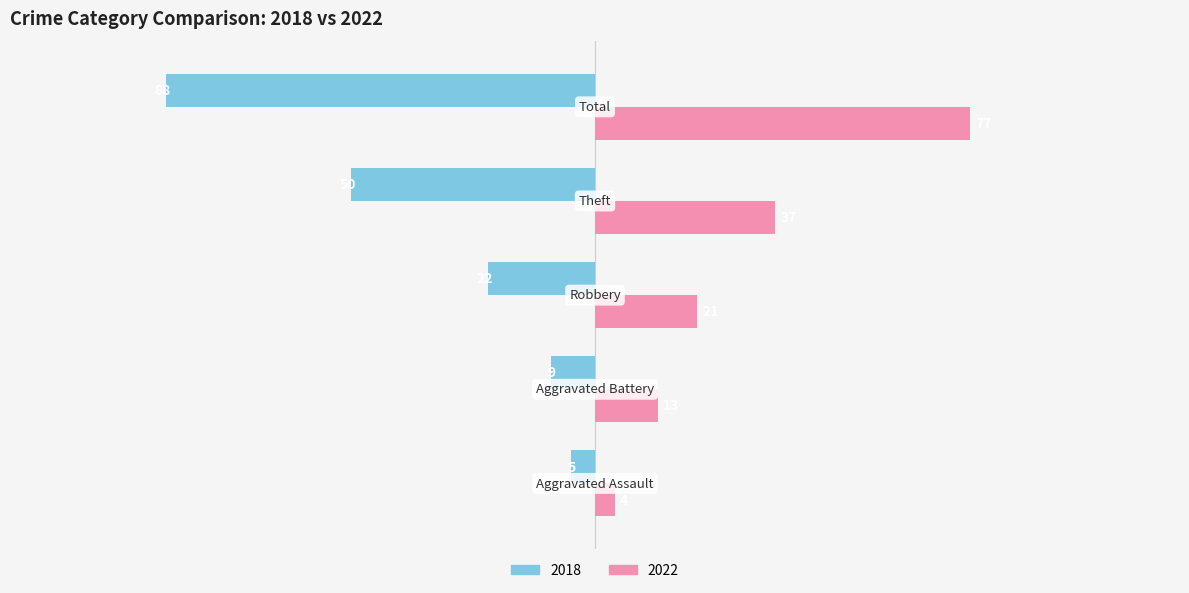

Rank the series by their average value, from lowest to highest.

2018, 2022